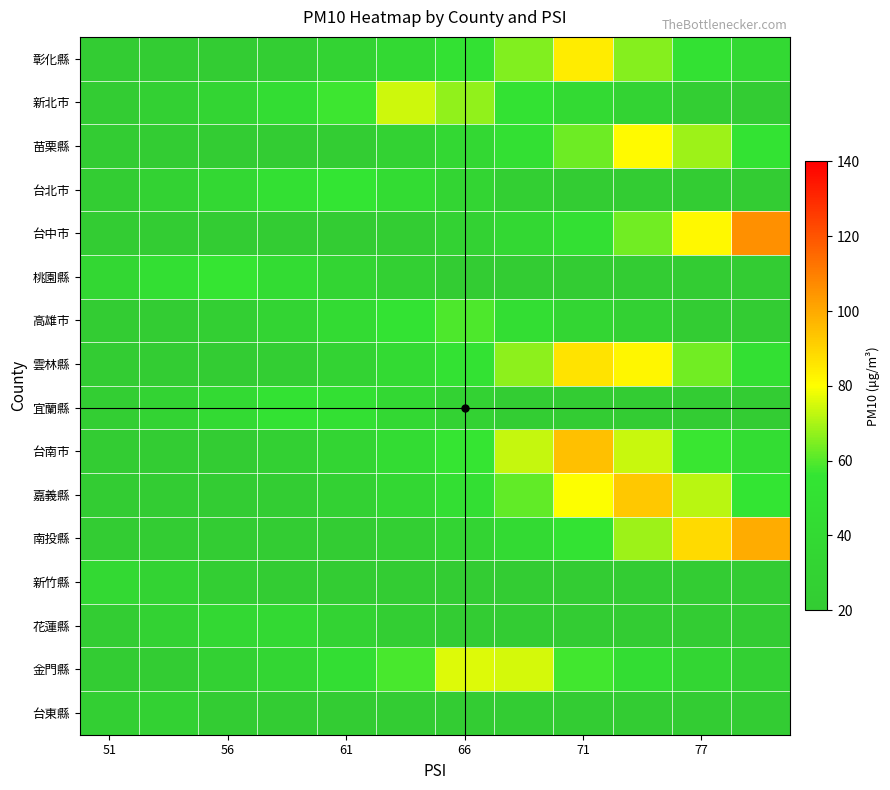

What is the greatest value displayed?

105.9